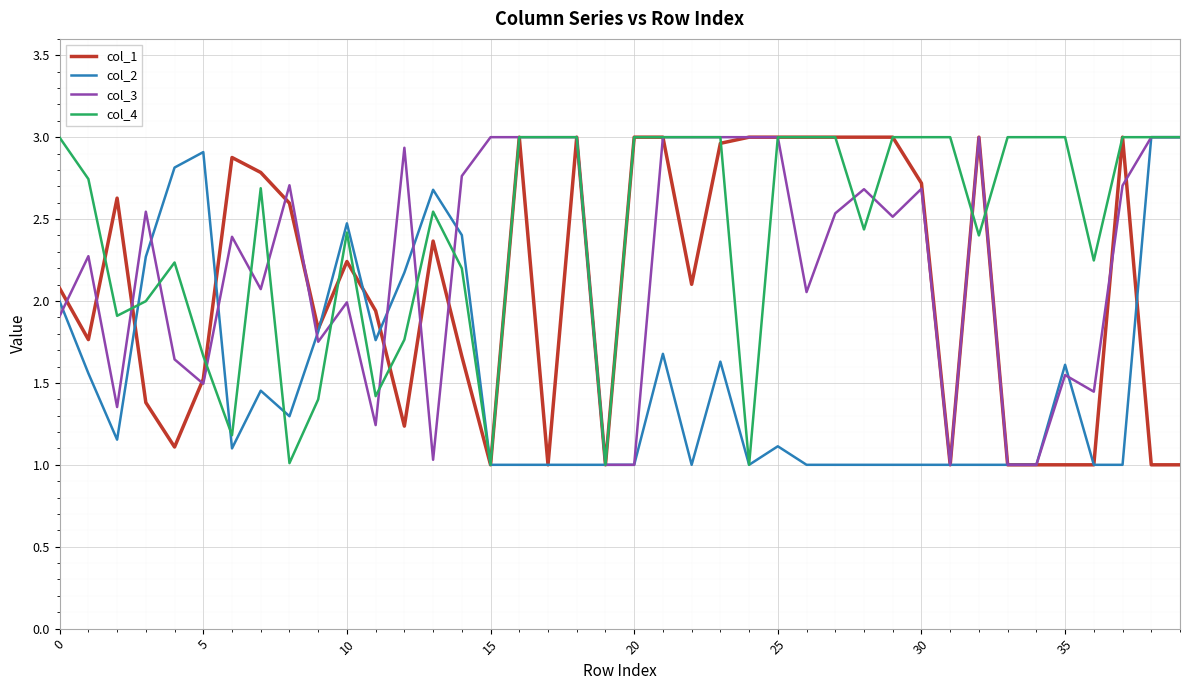

List the series in order of their overall mean, lowest first.

col_2, col_1, col_3, col_4